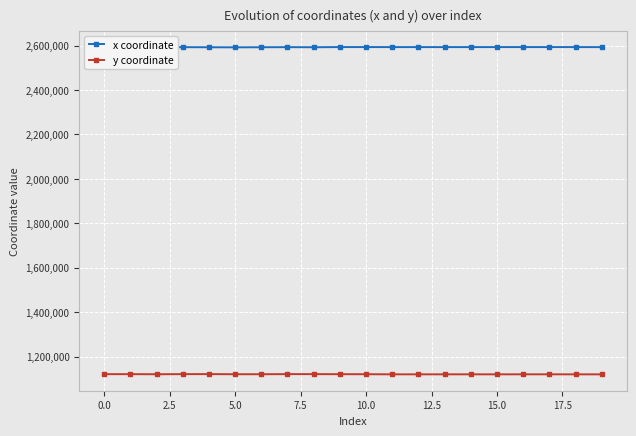

What is the average value of the x coordinate series?

2592743.0